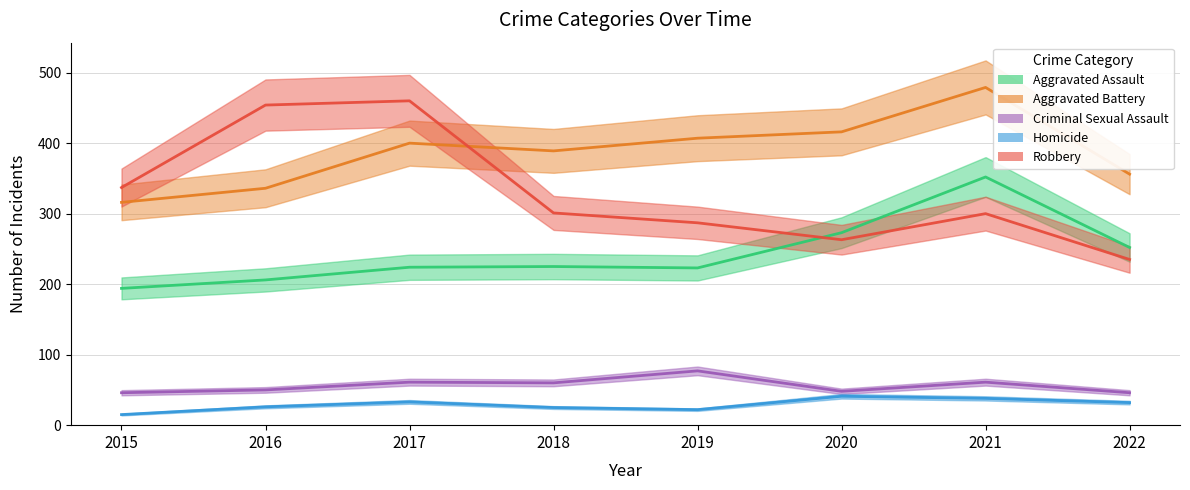

True or false: Homicide and Aggravated Battery intersect in this chart.

False